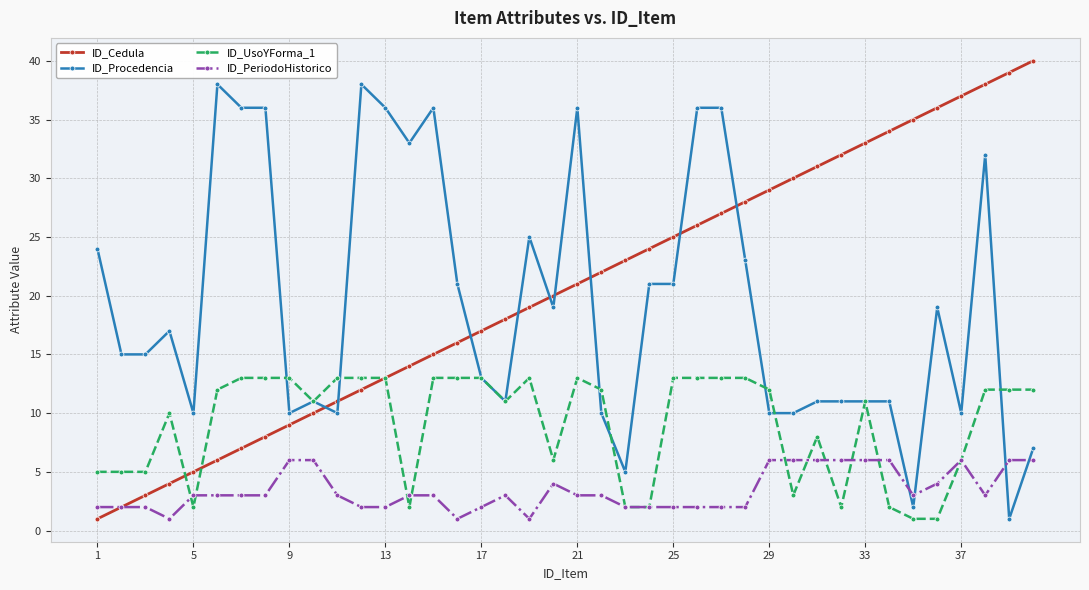

Reading right to left, what are all the values shown in this chart?

ID_Cedula: 40	39	38	37	36	35	34	33	32	31	30	29	28	27	26	25	24	23	22	21	20	19	18	17	16	15	14	13	12	11	10	9	8	7	6	5	4	3	2	1
ID_Procedencia: 7	1	32	10	19	2	11	11	11	11	10	10	23	36	36	21	21	5	10	36	19	25	11	13	21	36	33	36	38	10	11	10	36	36	38	10	17	15	15	24
ID_UsoYForma_1: 12	12	12	6	1	1	2	11	2	8	3	12	13	13	13	13	2	2	12	13	6	13	11	13	13	13	2	13	13	13	11	13	13	13	12	2	10	5	5	5
ID_PeriodoHistorico: 6	6	3	6	4	3	6	6	6	6	6	6	2	2	2	2	2	2	3	3	4	1	3	2	1	3	3	2	2	3	6	6	3	3	3	3	1	2	2	2